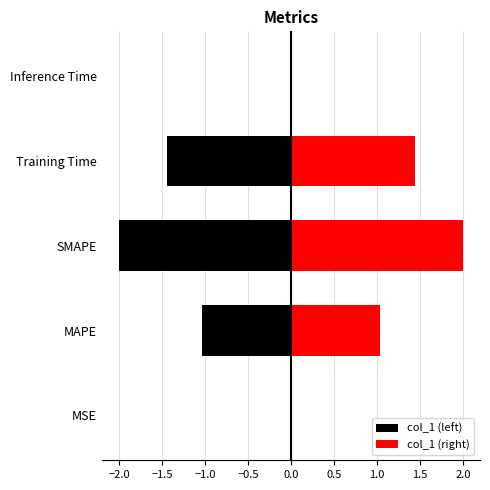

List the series in order of their peak value, lowest first.

col_1 (left), col_1 (right)